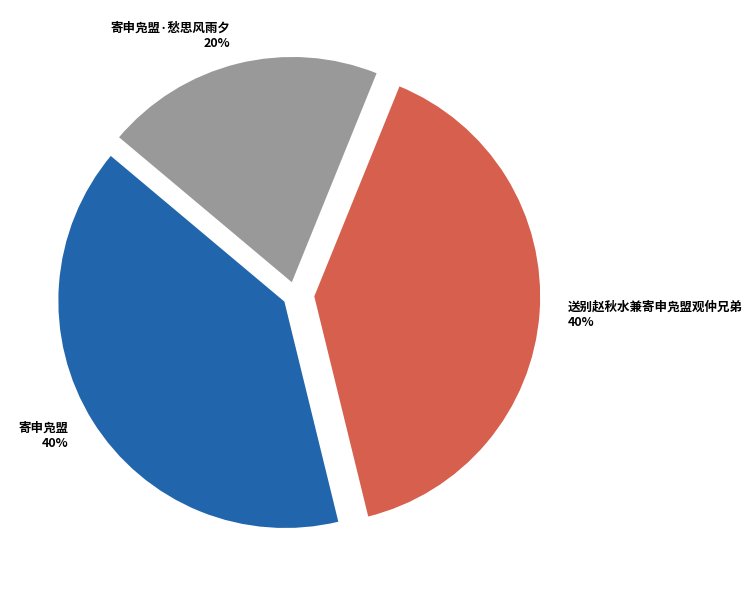

To the nearest percent, what is the difference between the 寄申凫盟·愁思风雨夕 and 寄申凫盟 slice percentages?

20%